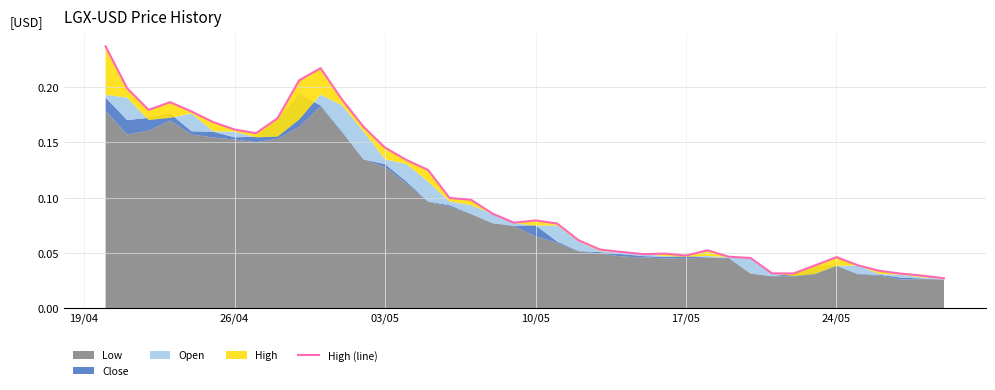

What is the average value?

0.1